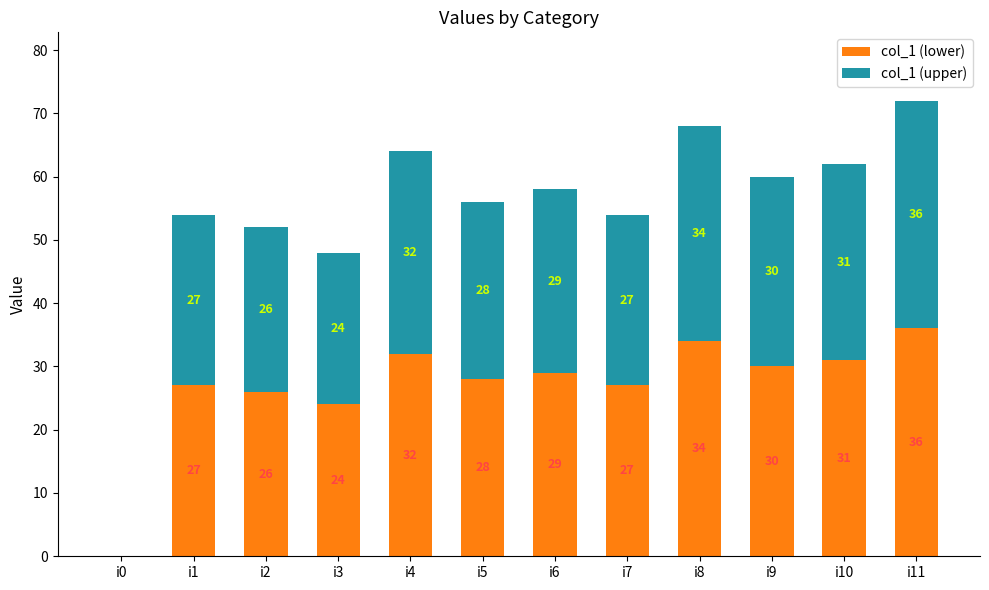

True or false: col_1 (lower) has a value of 34 at i8.

True